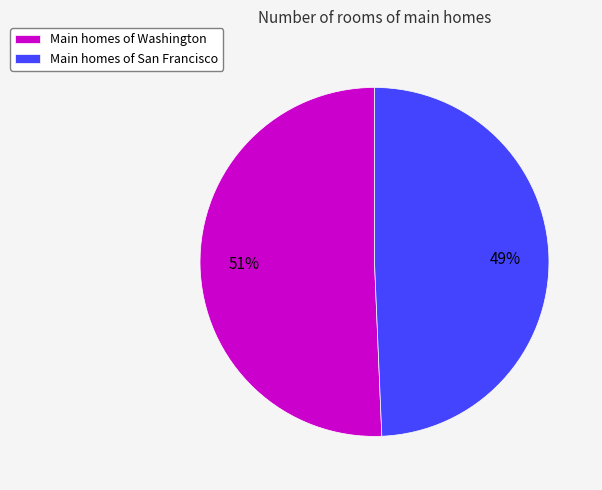

What is the majority slice?

Main homes of Washington